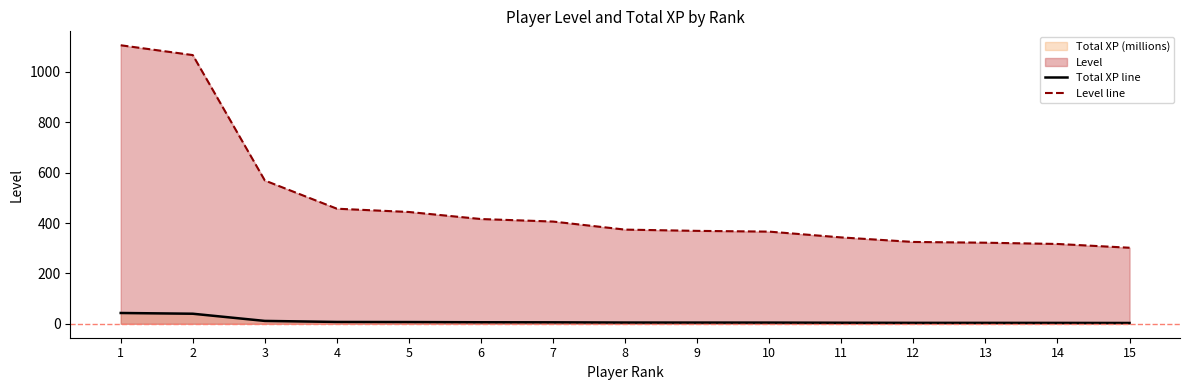

Rank the series by their average value, from lowest to highest.

Total XP line, Level line